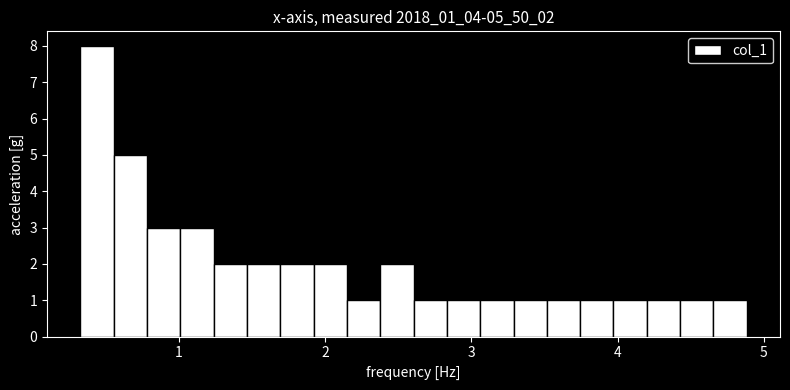

Around what value on the x-axis is the tallest bar? Give the approximate position of its centre, as read against the axis.

0.4